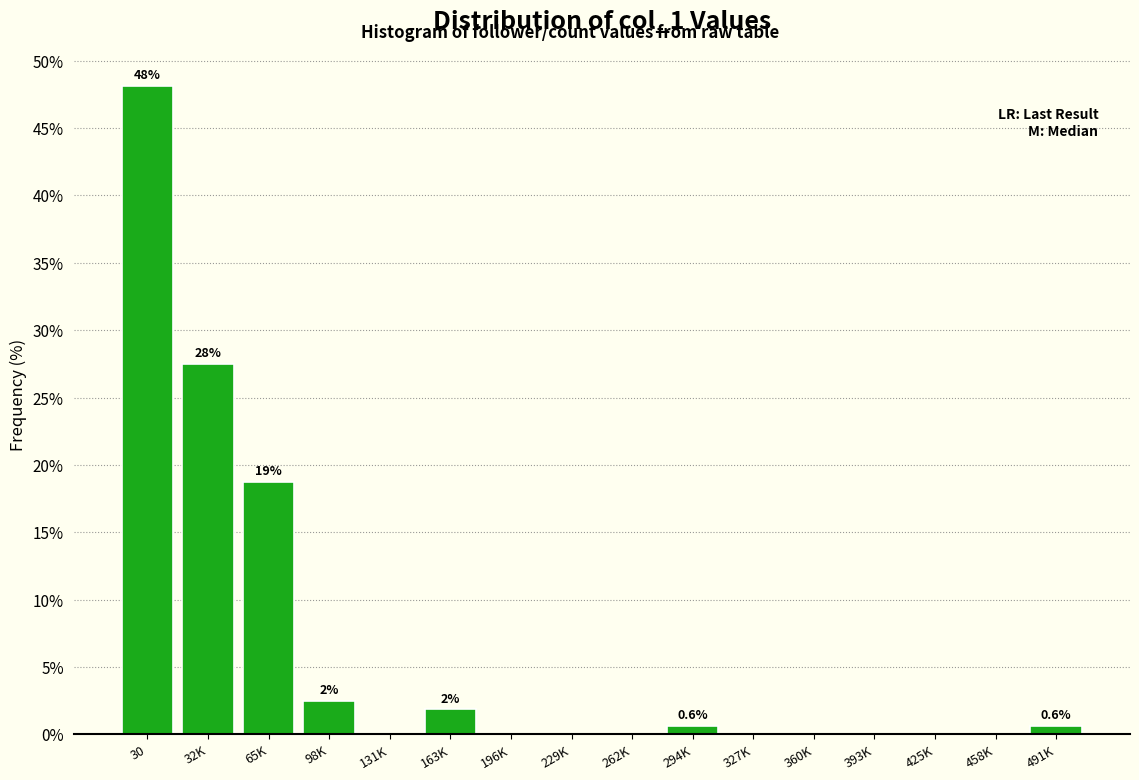

Reading left to right, list all the values displayed in this chart.

30=48.1	32K=27.5	65K=18.8	98K=2.5	131K=0.0	163K=1.9	196K=0.0	229K=0.0	262K=0.0	294K=0.6	327K=0.0	360K=0.0	393K=0.0	425K=0.0	458K=0.0	491K=0.6